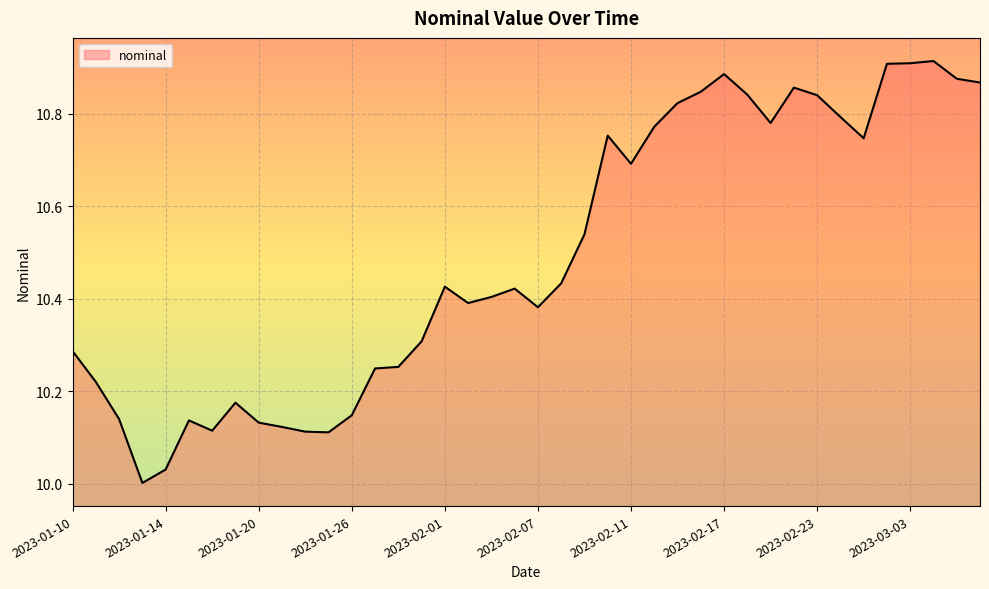

What is the difference between the maximum and minimum values?

0.9